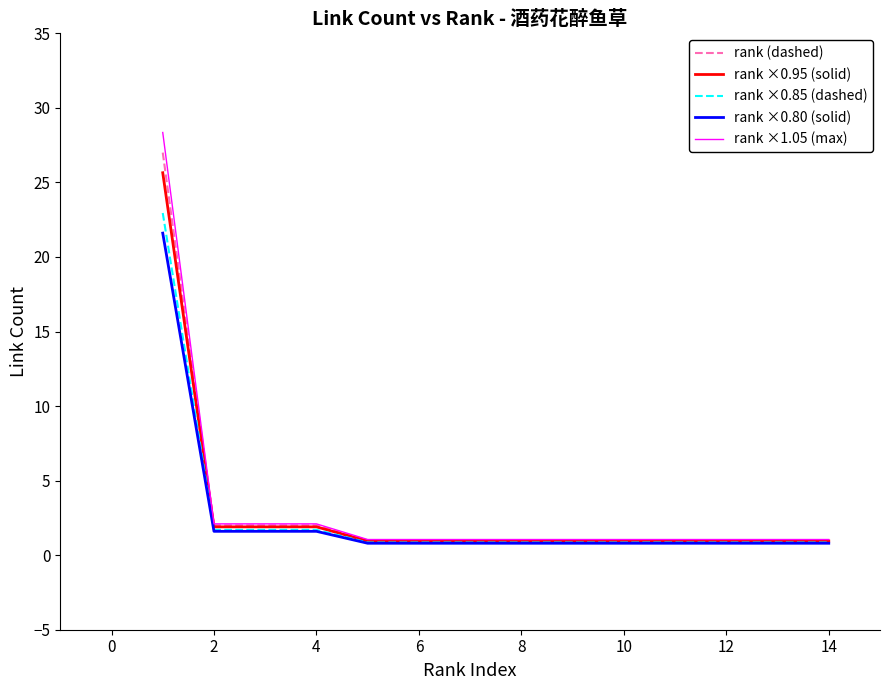

Which series has the widest spread of values?

rank ×1.05 (max)